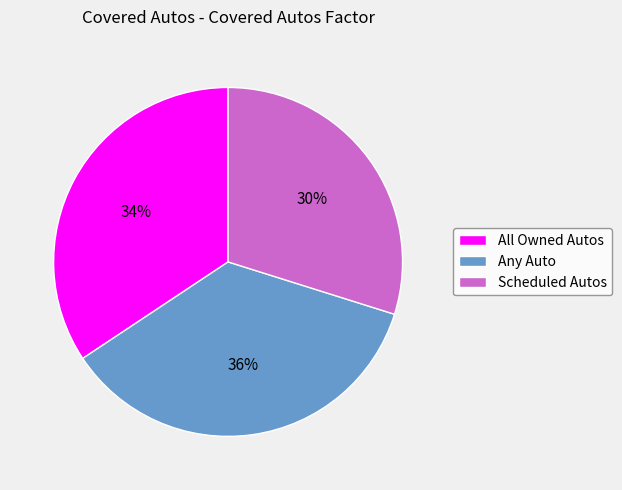

Is it true that Scheduled Autos is 38% of the pie?

False